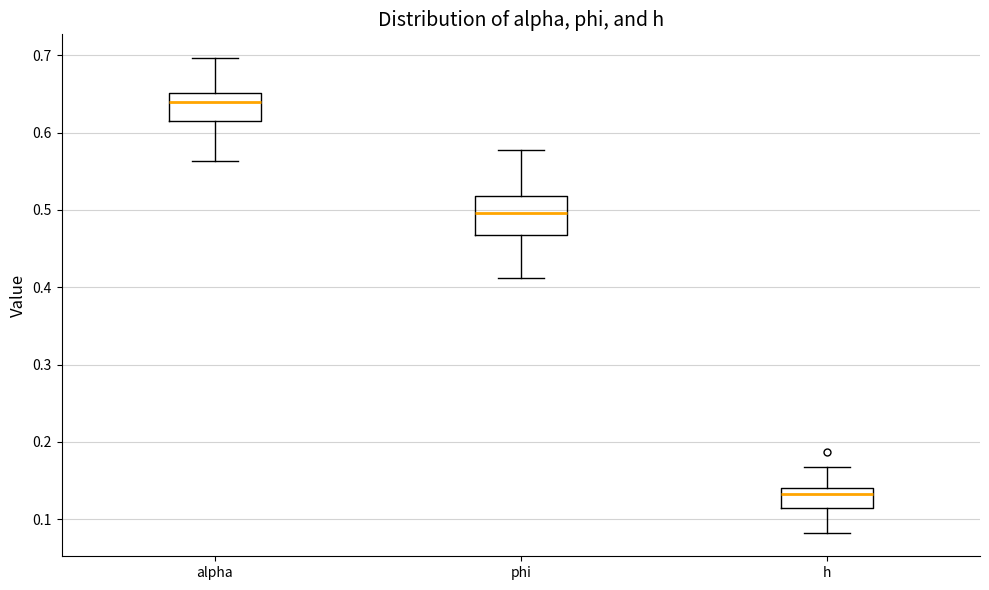

Which box's median line is the highest?

alpha